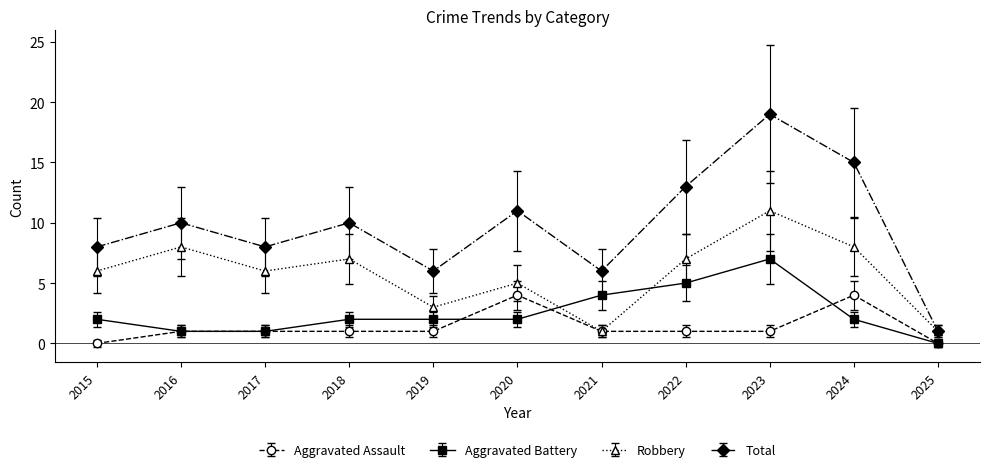

Between 2016 and 2022, which series saw the biggest shift?

Aggravated Battery